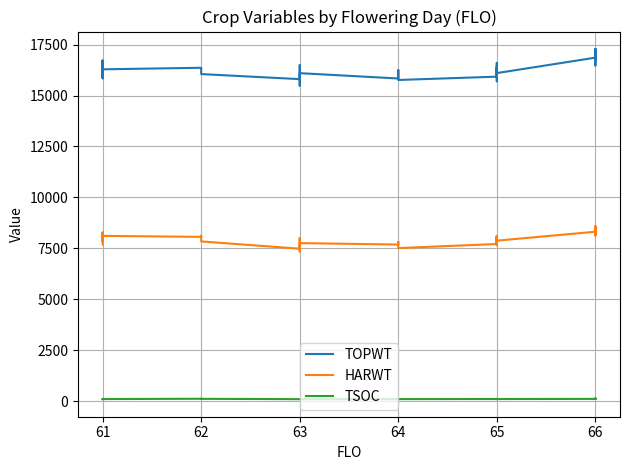

Is the value of HARWT at 62 greater than the value of TSOC at 62?

Yes